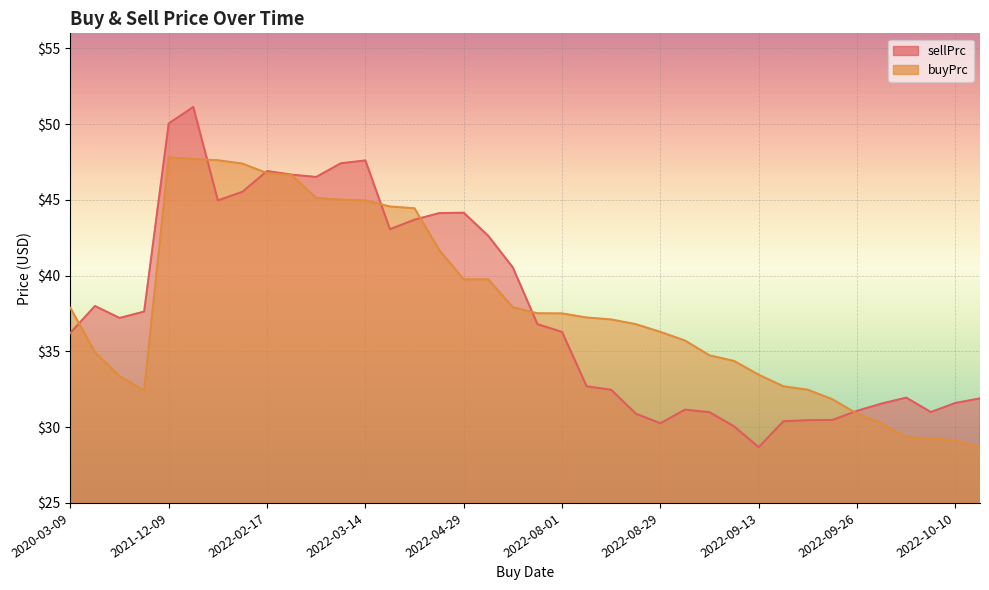

At 2022-10-10, list the series in order from smallest to largest.

buyPrc, sellPrc